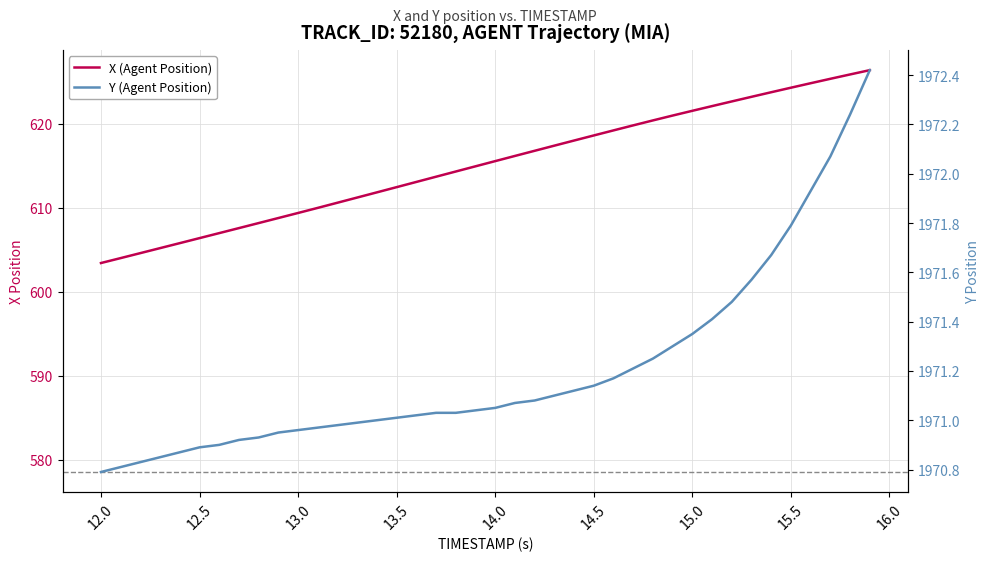

Which series has the largest total across all categories?

Y (Agent Position)